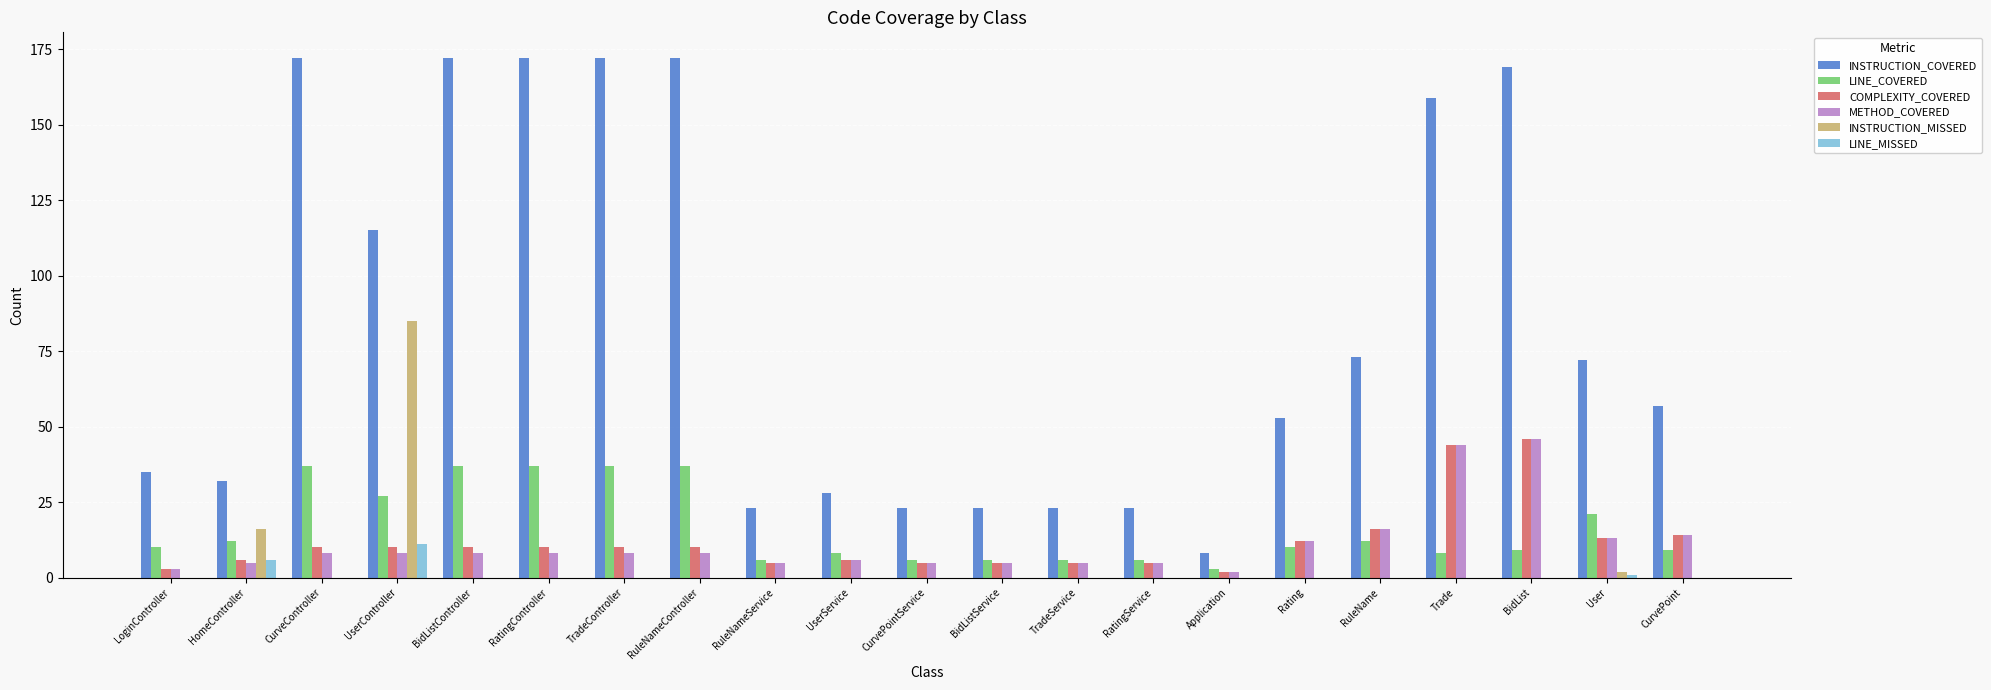

Read the LINE_COVERED value at BidListController.

37